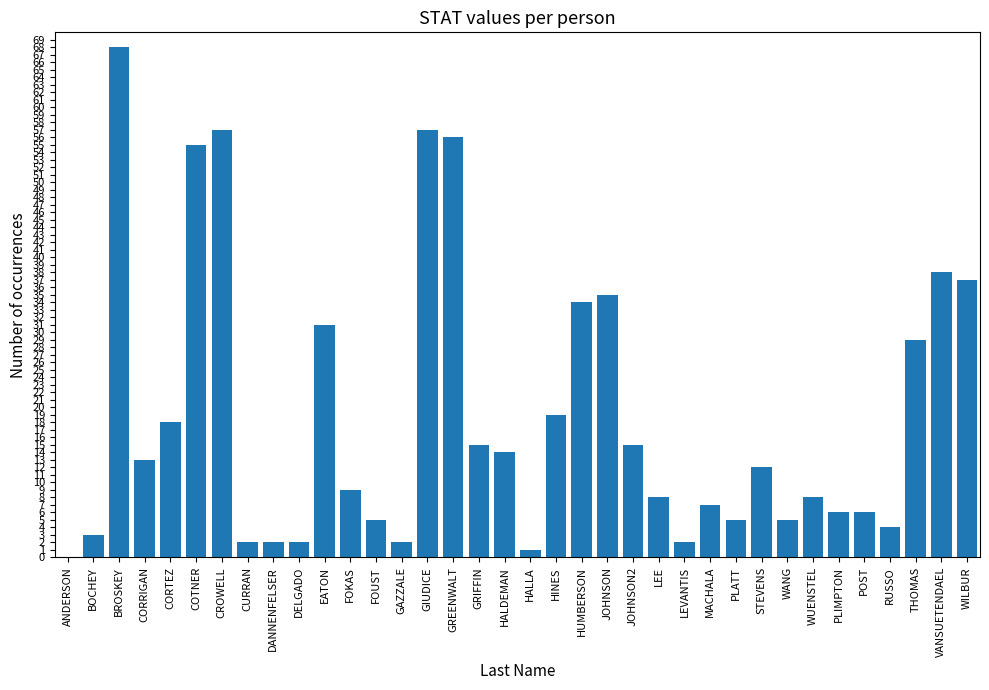

At which category does the chart reach its peak across all series?

BROSKEY